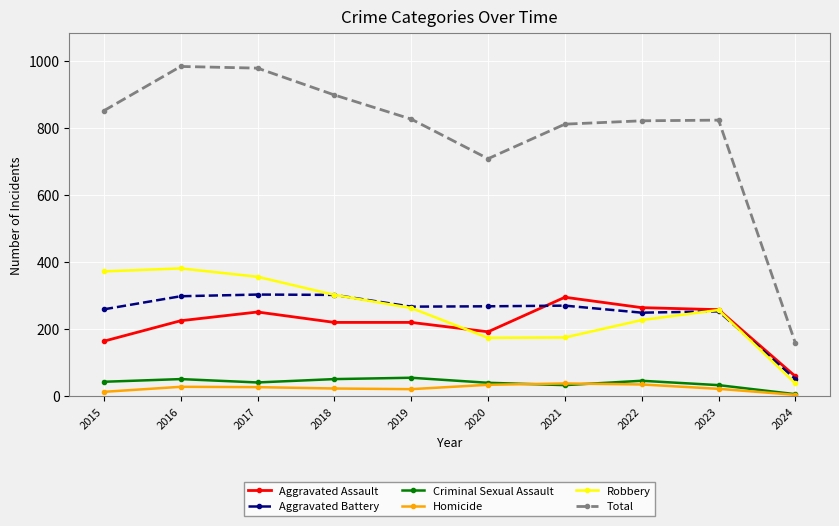

The value of Criminal Sexual Assault at 2020 is 40. True or false?

True